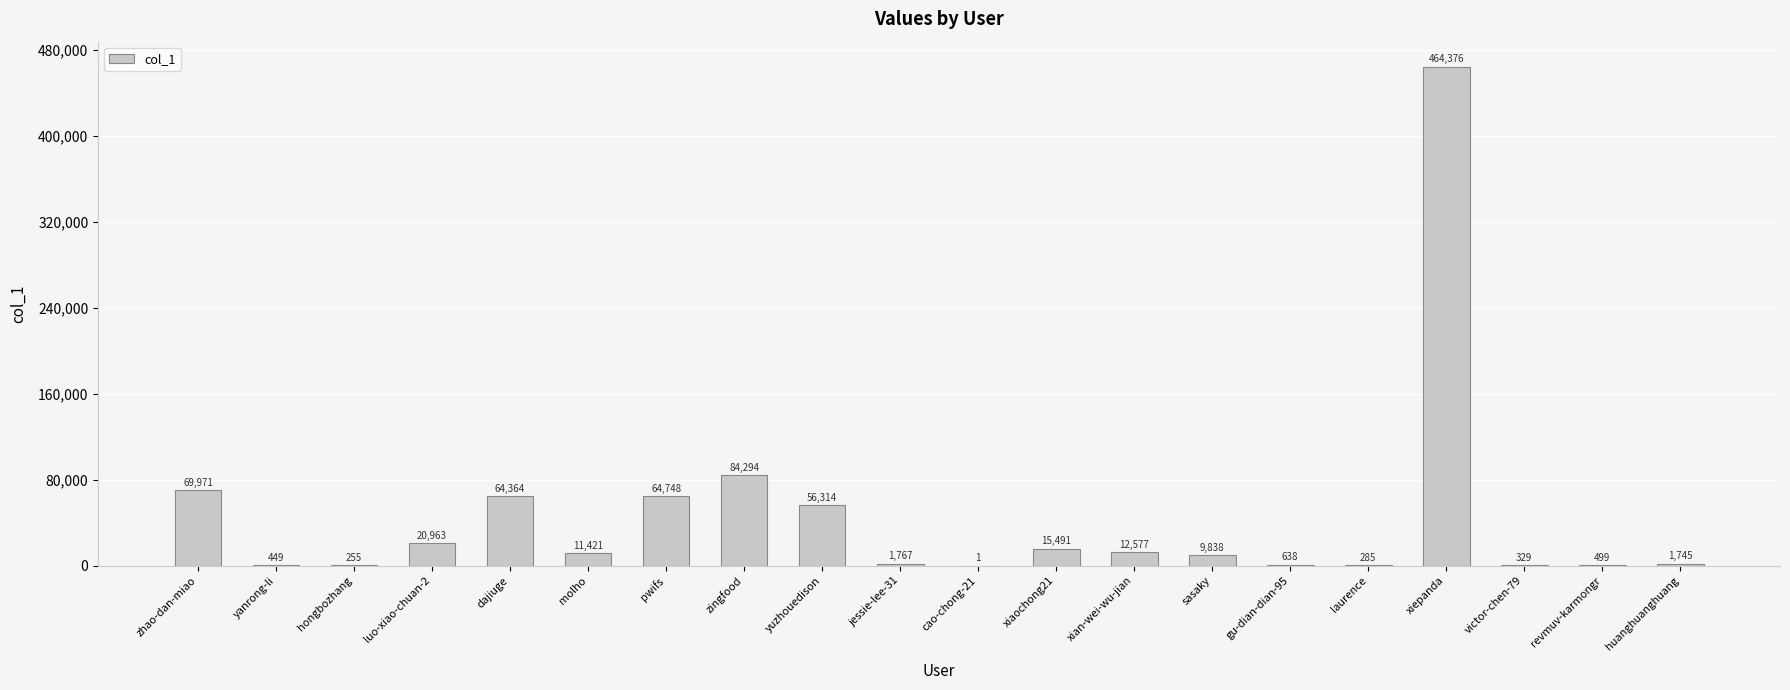

How many series are shown in this chart?

1